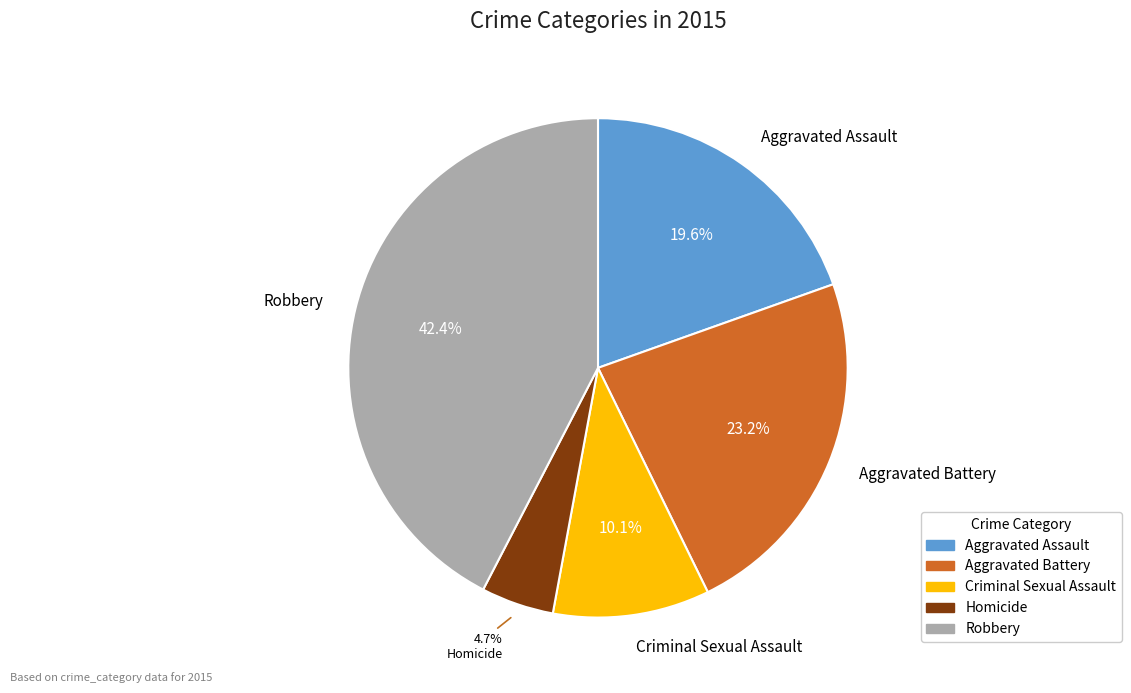

To the nearest percent, what percentage of the pie is Aggravated Battery?

23%